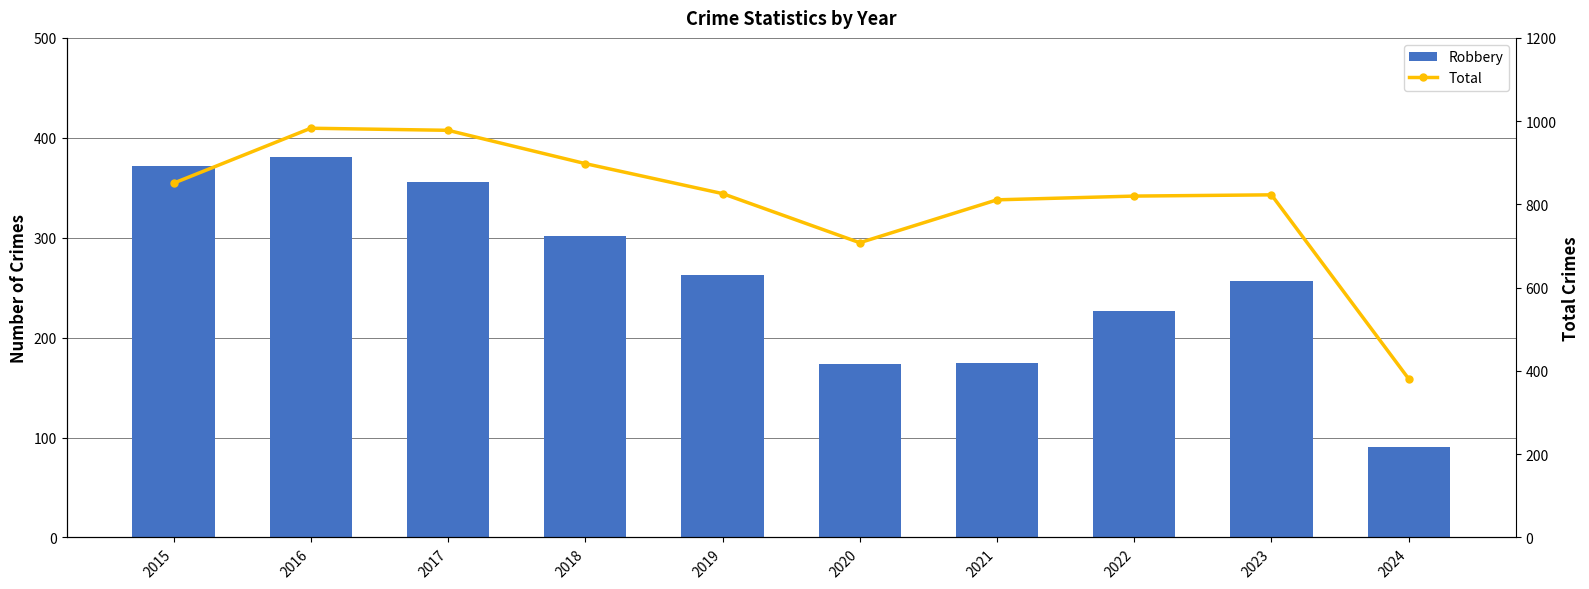

What is the maximum value shown in the chart?

983